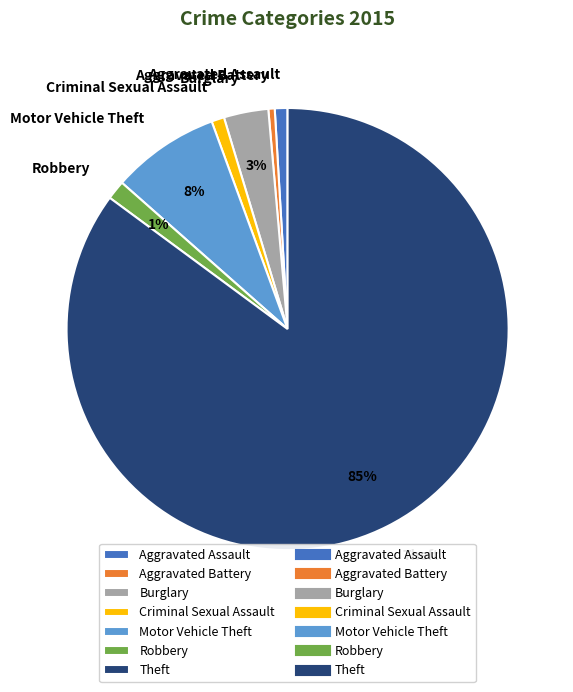

The Motor Vehicle Theft slice represents 1% of the pie. True or false?

False